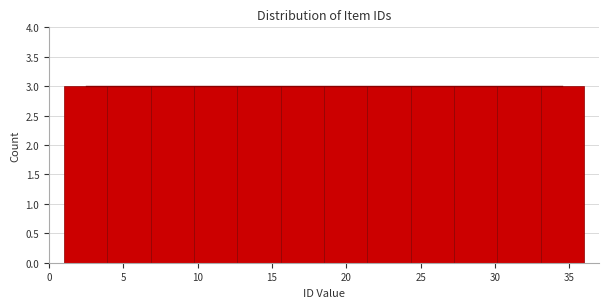

What is the height of the bar covering 33.0 to 36.0 on the x-axis? Neither the bar edges nor the heights are printed on the chart, so give them approximately, as read against the axes.

3